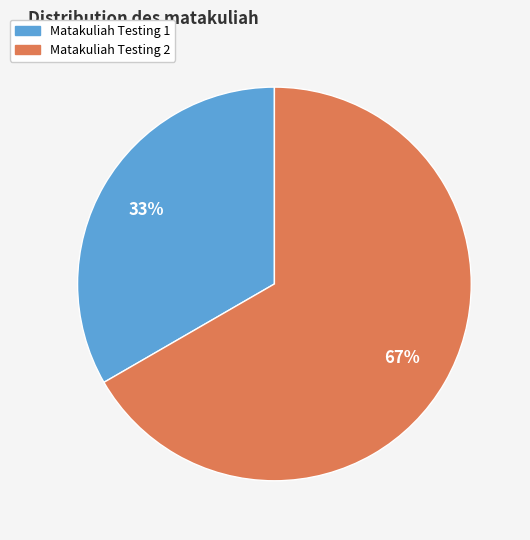

Is there any slice that represents more than half of the pie?

Yes